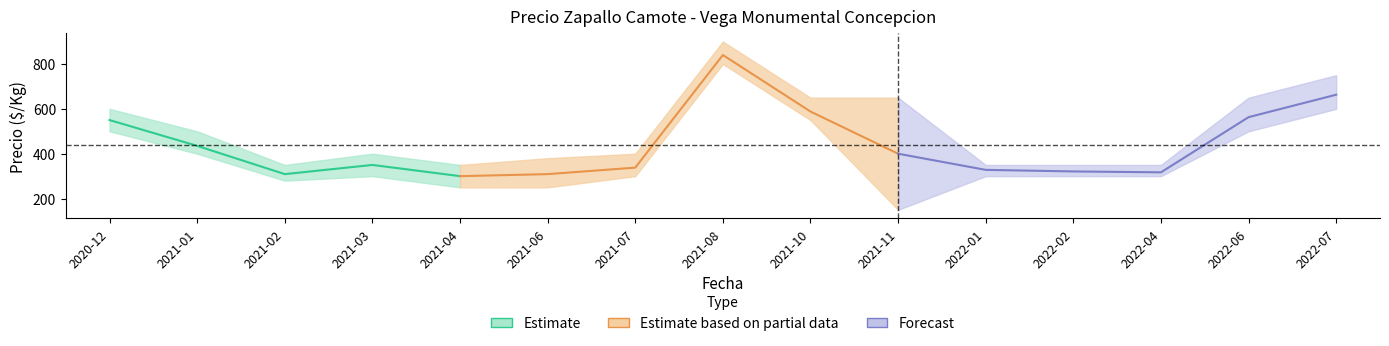

How many values in the Precio maximo series are below 400?

6